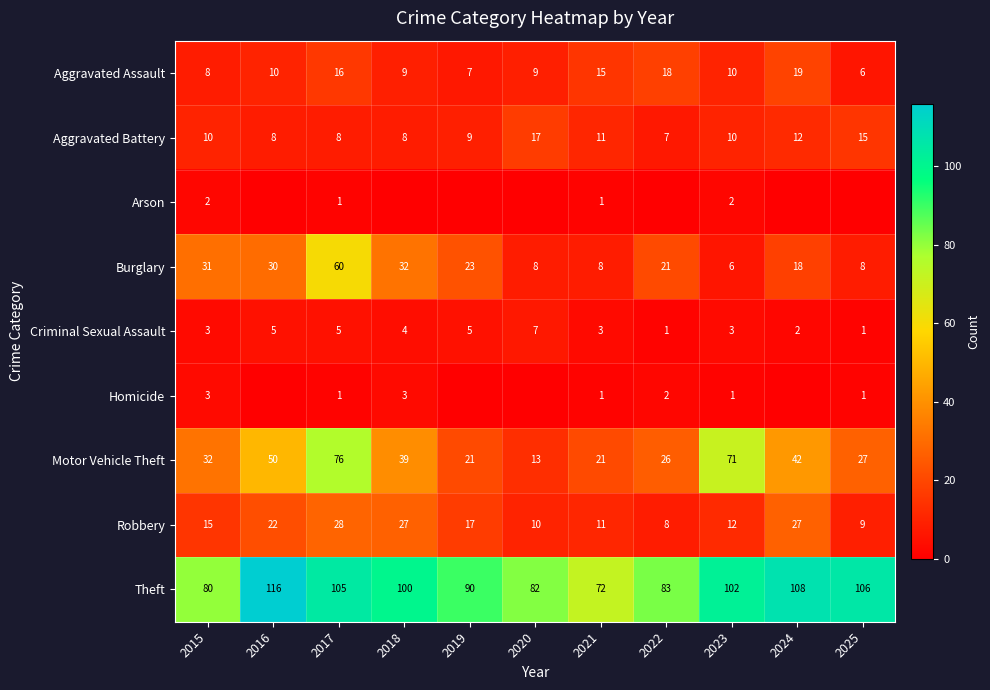

What is the average value of the Aggravated Assault series?

12